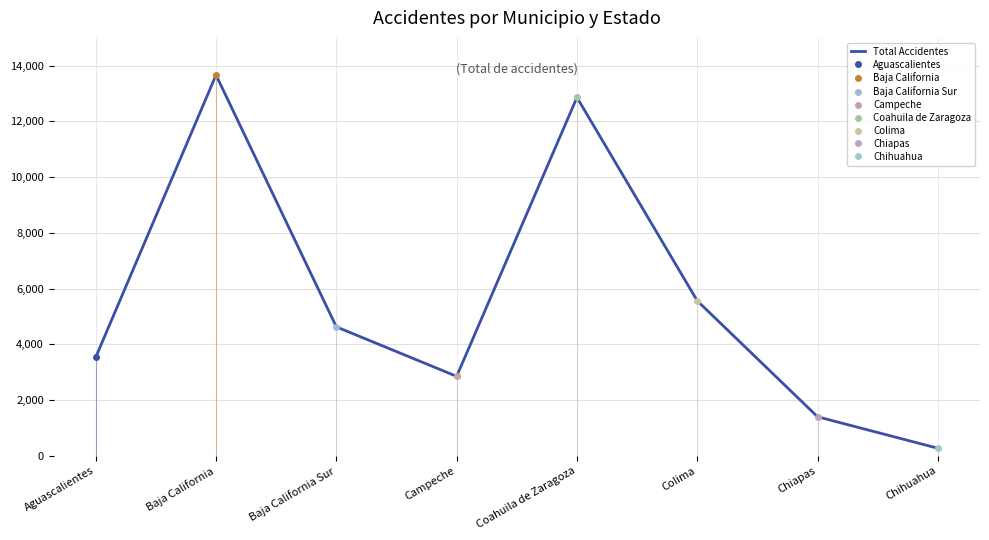

List the labels in order of value, largest first.

Baja California, Coahuila de Zaragoza, Colima, Baja California Sur, Aguascalientes, Campeche, Chiapas, Chihuahua